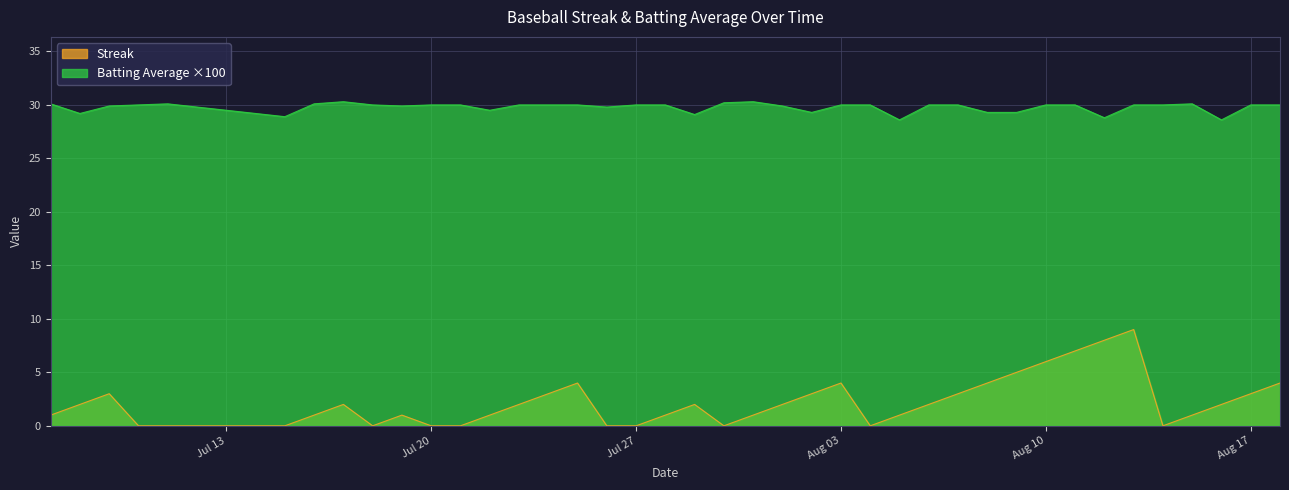

True or false: Batting Average ×100 has a value of 10.0 at Jul 20.

False